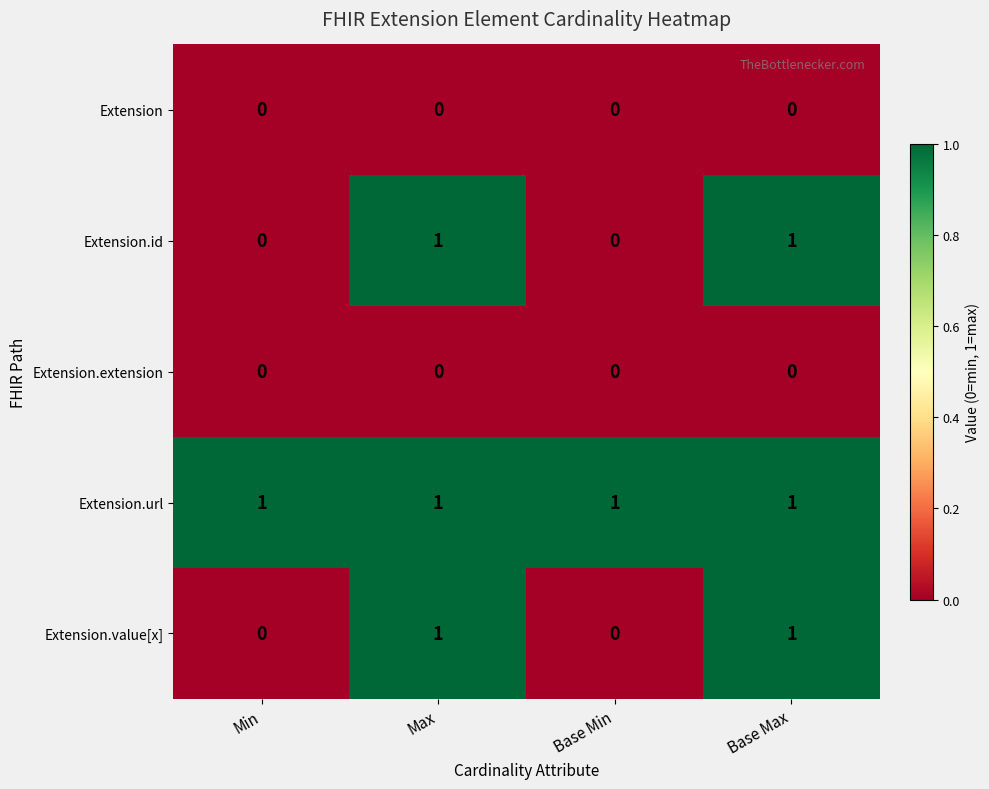

How many distinct data groups are displayed?

5